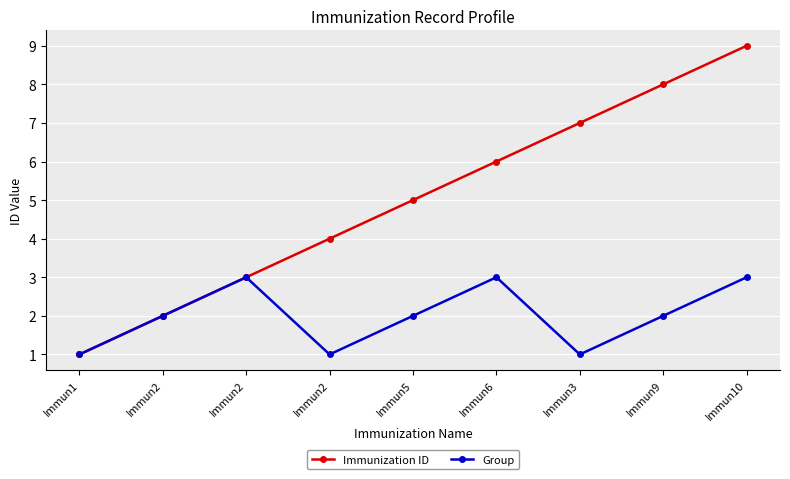

What are all the series names shown in the legend?

Immunization ID, Group